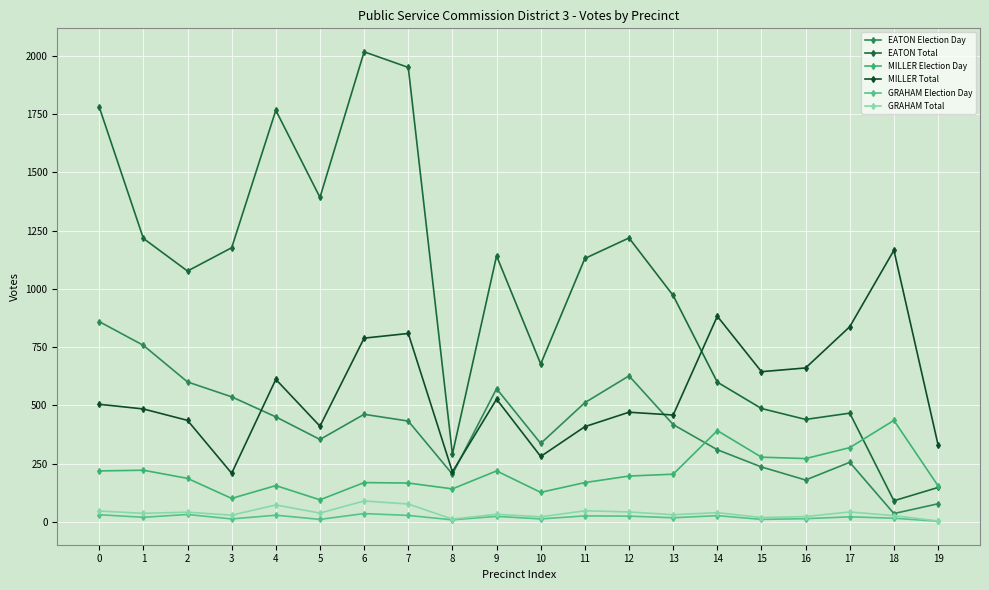

True or false: MILLER Total and GRAHAM Election Day intersect in this chart.

False